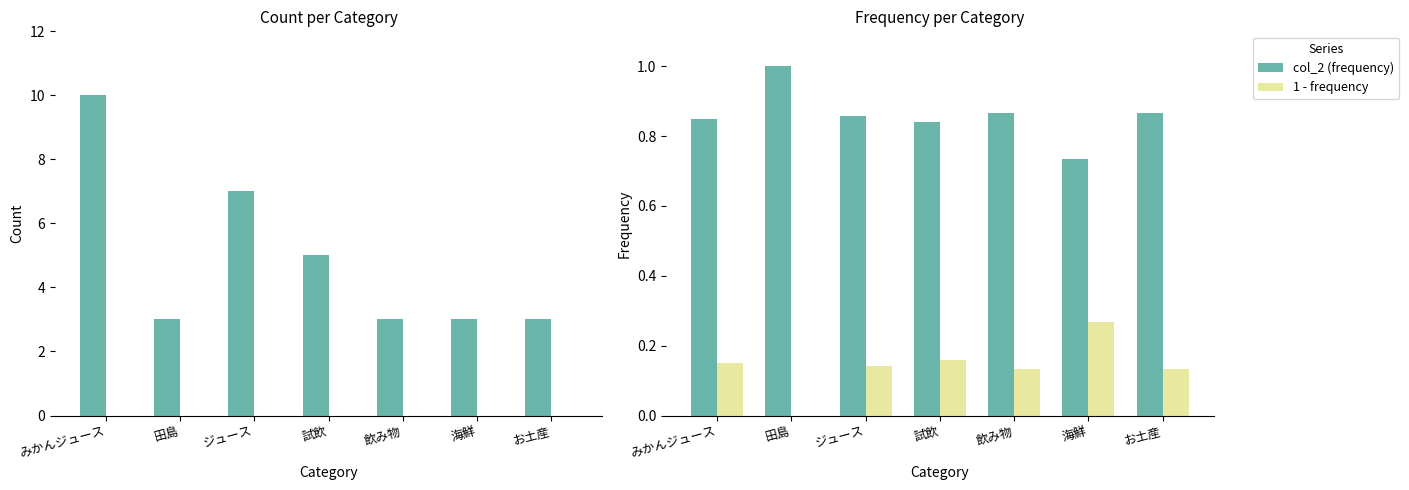

Reading right to left, extract all data points from this chart.

col_1 (count): 3.0	3.0	3.0	5.0	7.0	3.0	10.0
col_2 (frequency): 0.9	0.7	0.9	0.8	0.9	1.0	0.8
1 - frequency: 0.1	0.3	0.1	0.2	0.1	0.0	0.2